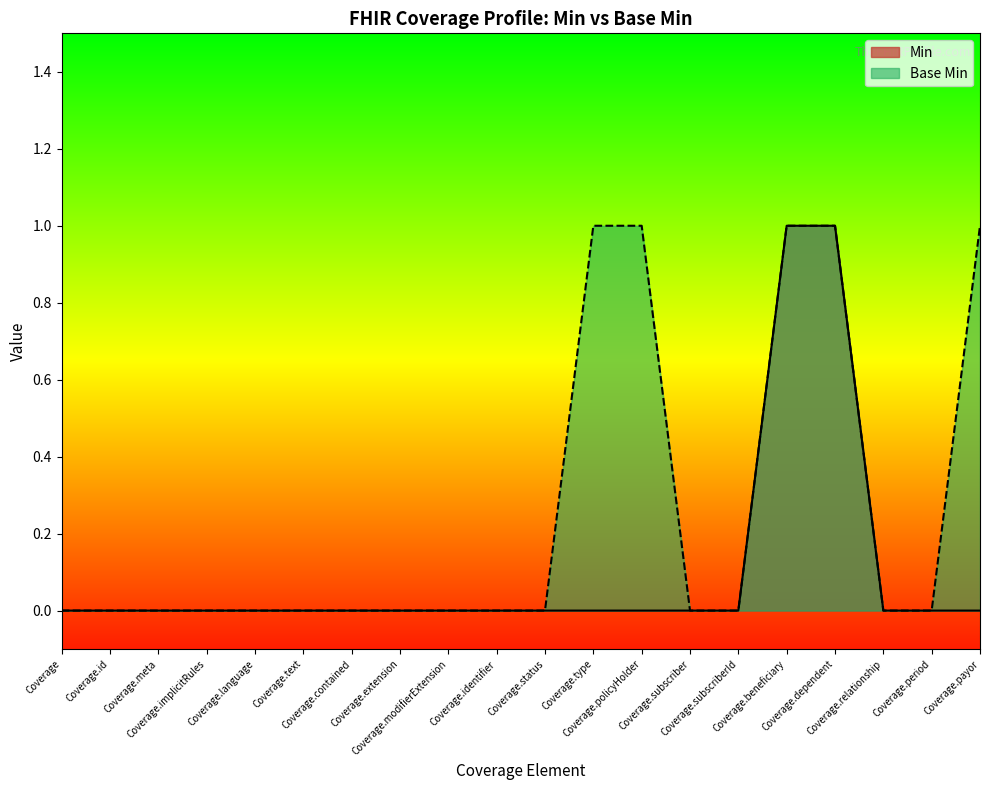

Which label corresponds to the smallest value in the chart?

Coverage